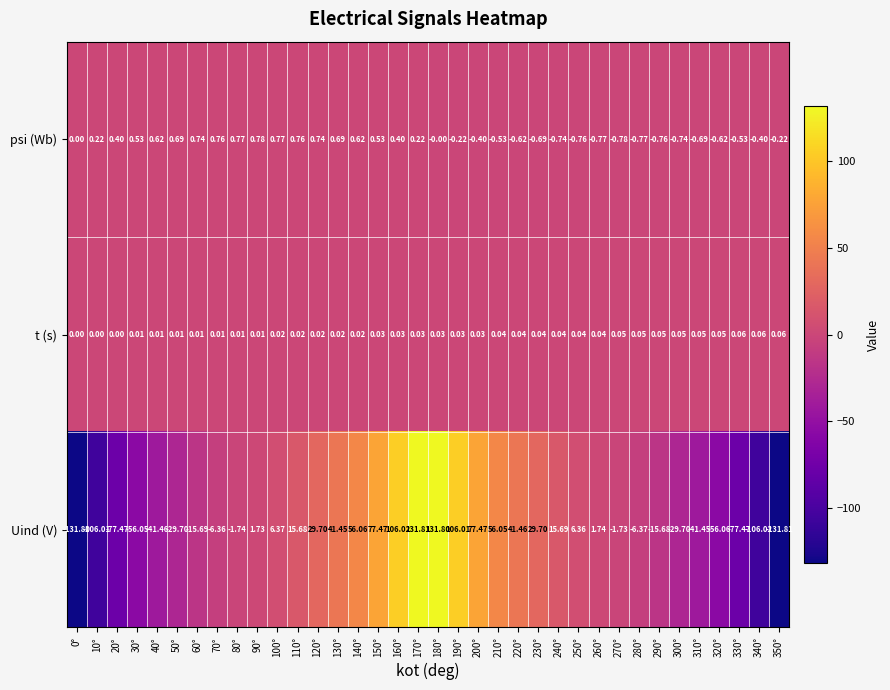

At 200°, list the series in order from largest to smallest.

Uind (V), t (s), psi (Wb)